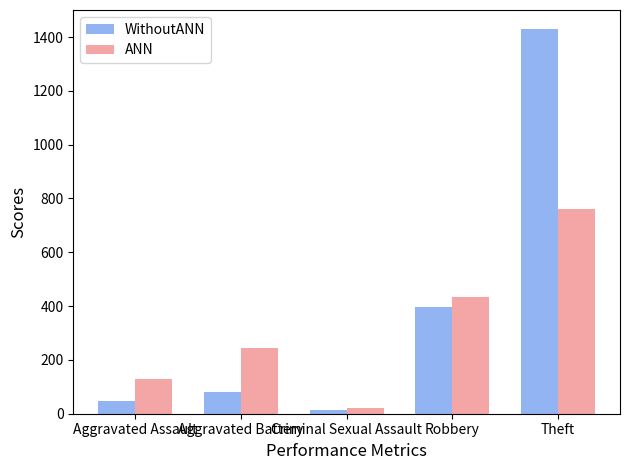

Is it true that ANN equals 254 at Theft?

False